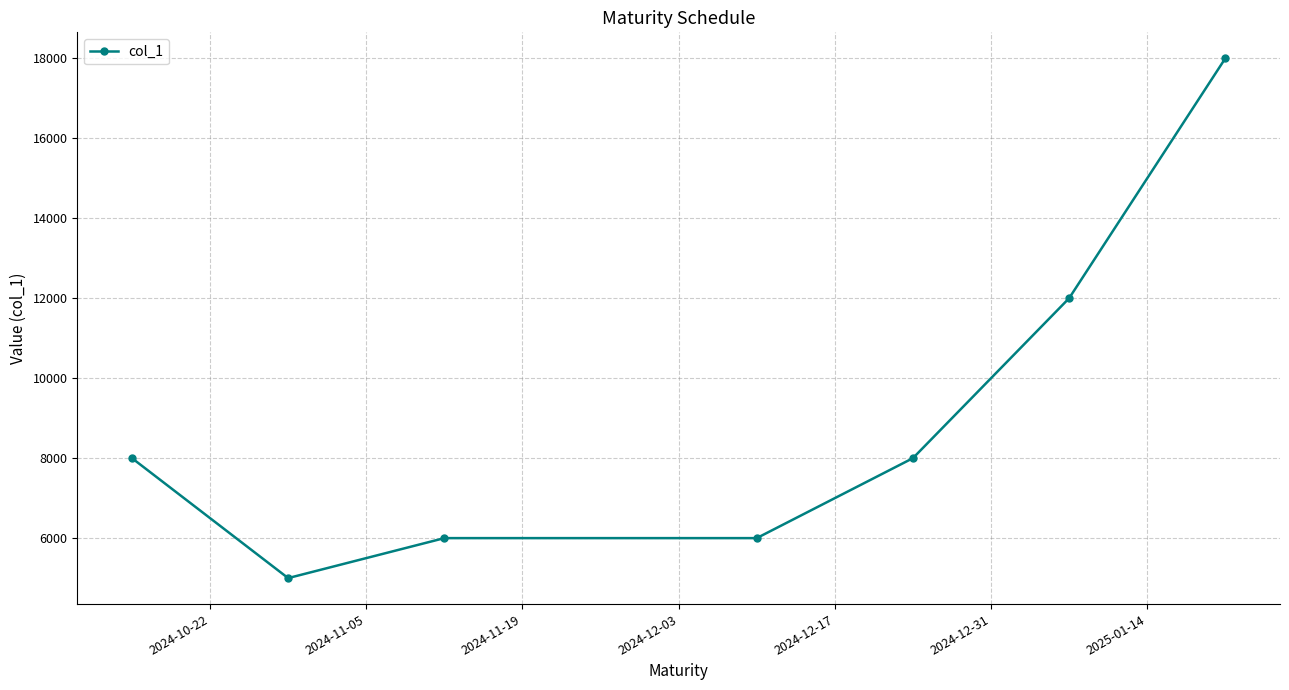

True or false: there are more than 2 points higher than both neighbors.

False